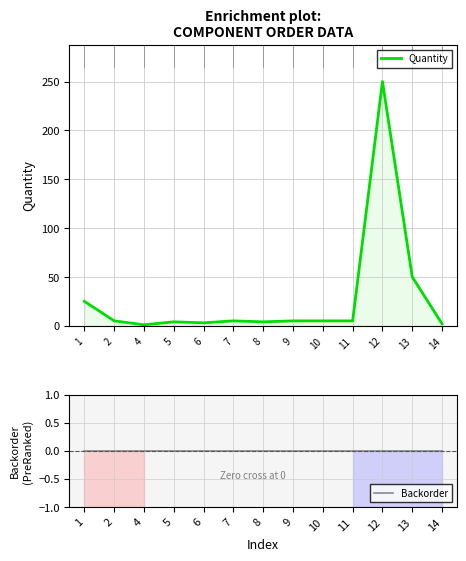

Reading left to right, transcribe all the data shown in this chart.

Quantity: 25	5	1	4	3	5	4	5	5	5	250	50	2
Backorder: 0	0	0	0	0	0	0	0	0	0	0	0	0